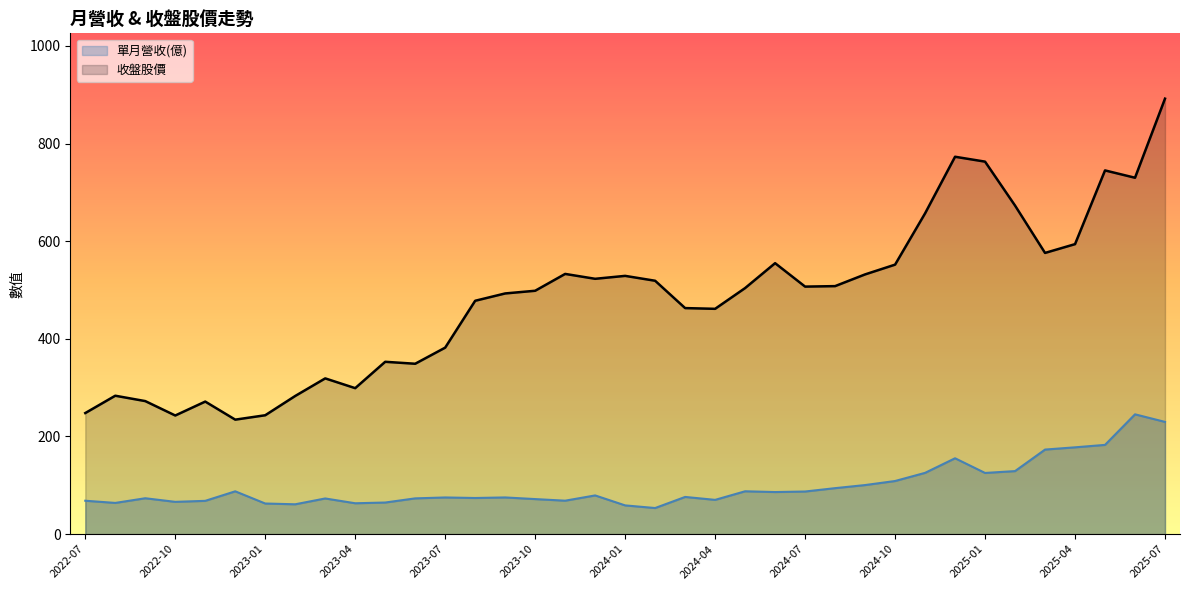

What are all the series names shown in the legend?

單月營收(億), 收盤股價